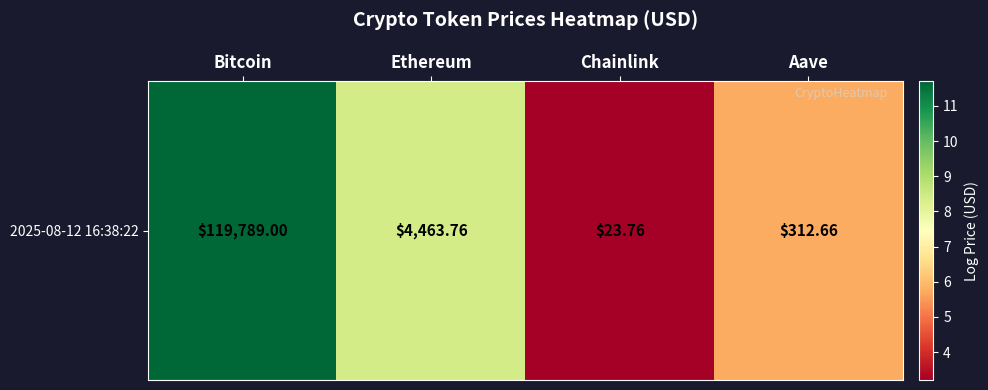

At which category does the chart reach its minimum across all series?

Chainlink